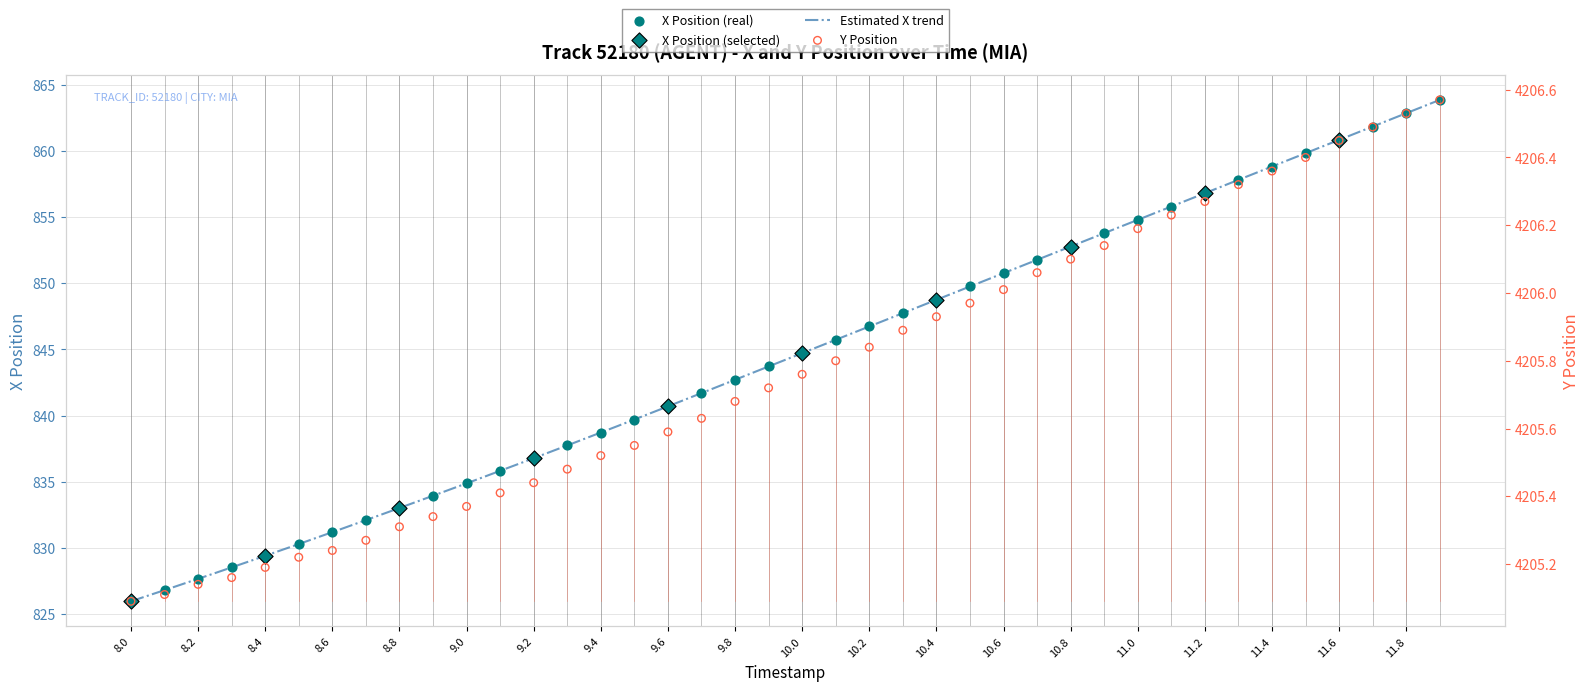

Which series has the widest spread of Y values?

X